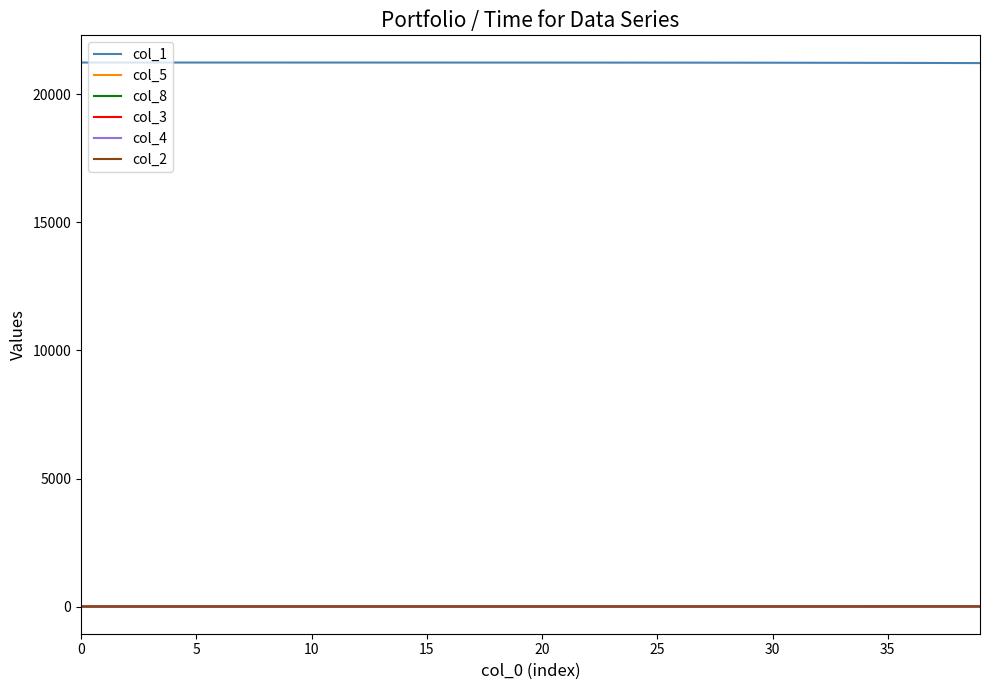

At how many categories does at least one series exceed 9586?

40